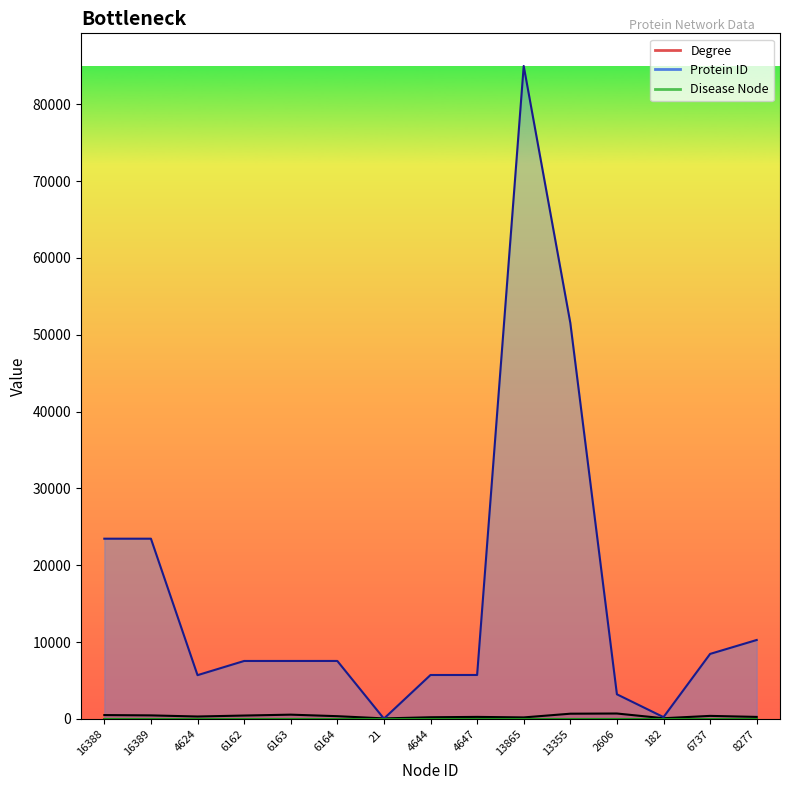

In Degree, how many points are lower than both neighbors (excluding endpoints)?

4